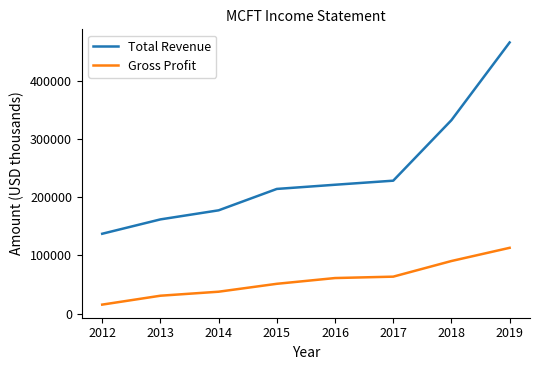

What is the total value across all series at 2018?

423100